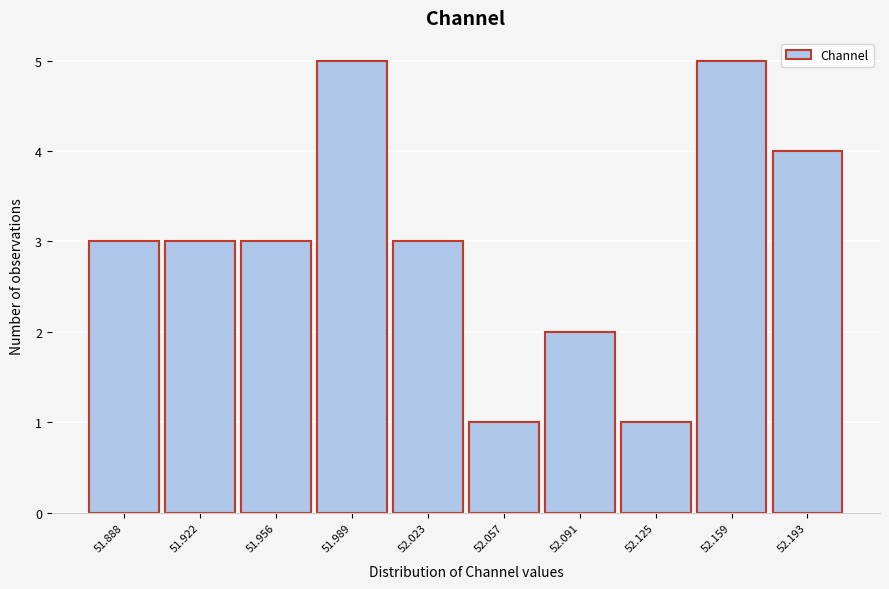

Reading right to left, what are all the values shown in this chart?

4	5	1	2	1	3	5	3	3	3